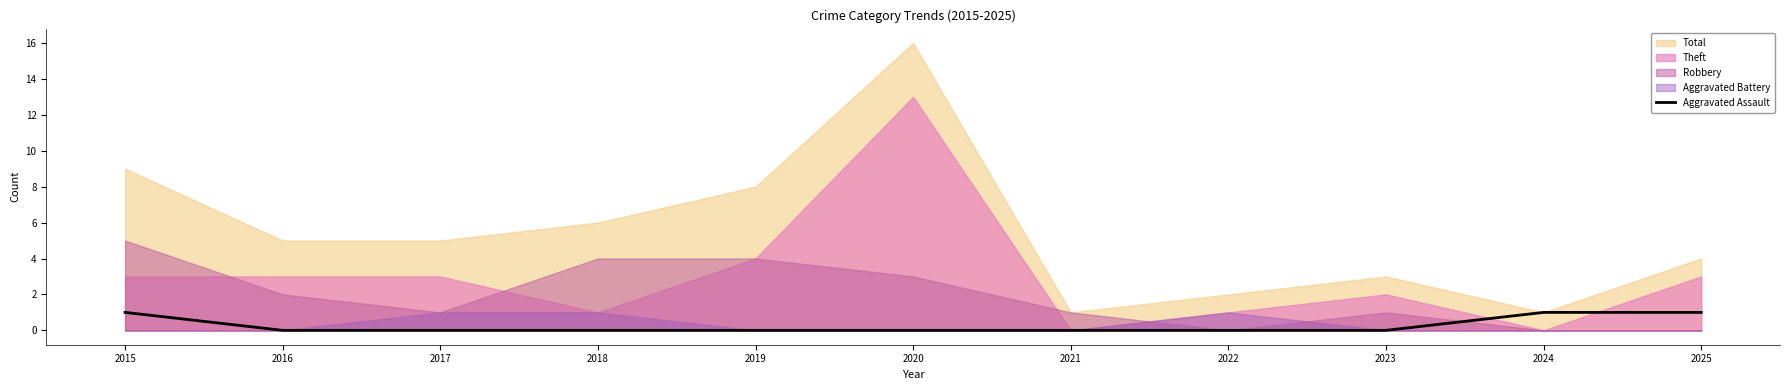

True or false: there are more than 1 points higher than both neighbors.

False